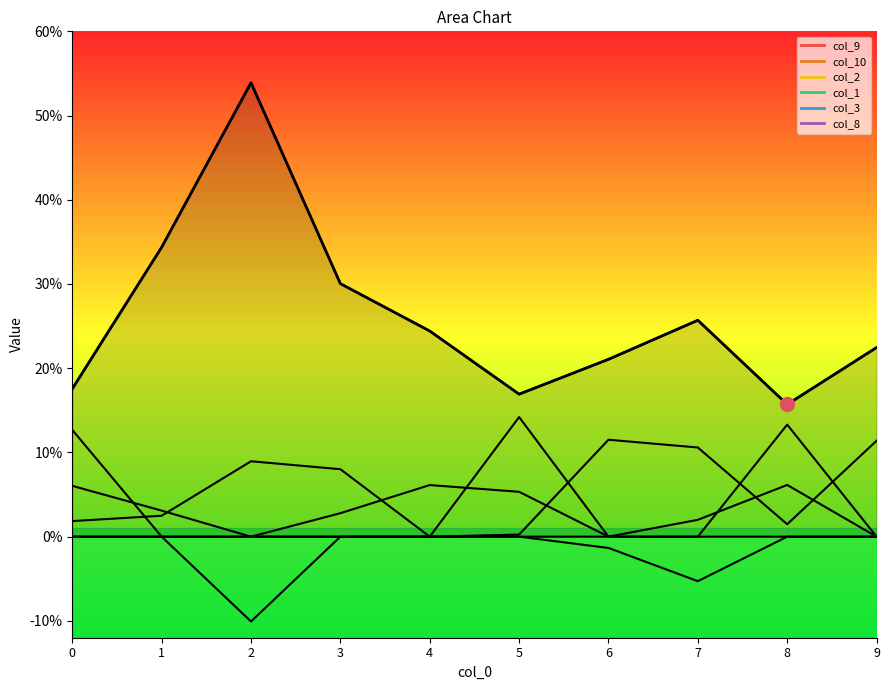

What is the total value across all series at 9?

0.3